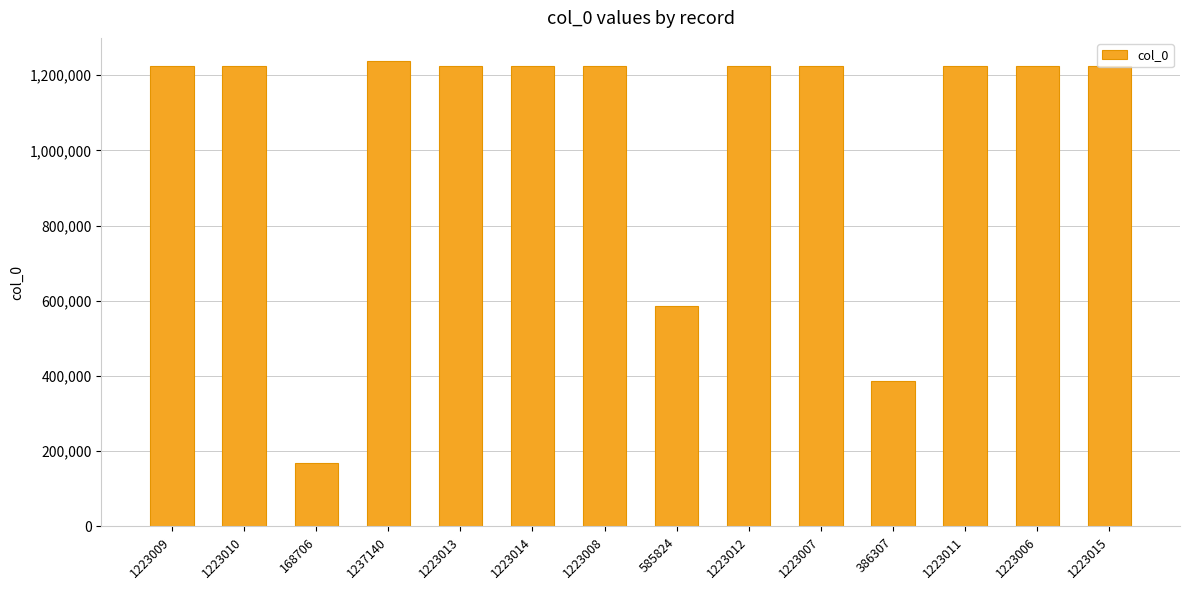

What is the ratio of the value at 1223013 to the value at 168706?

7.2